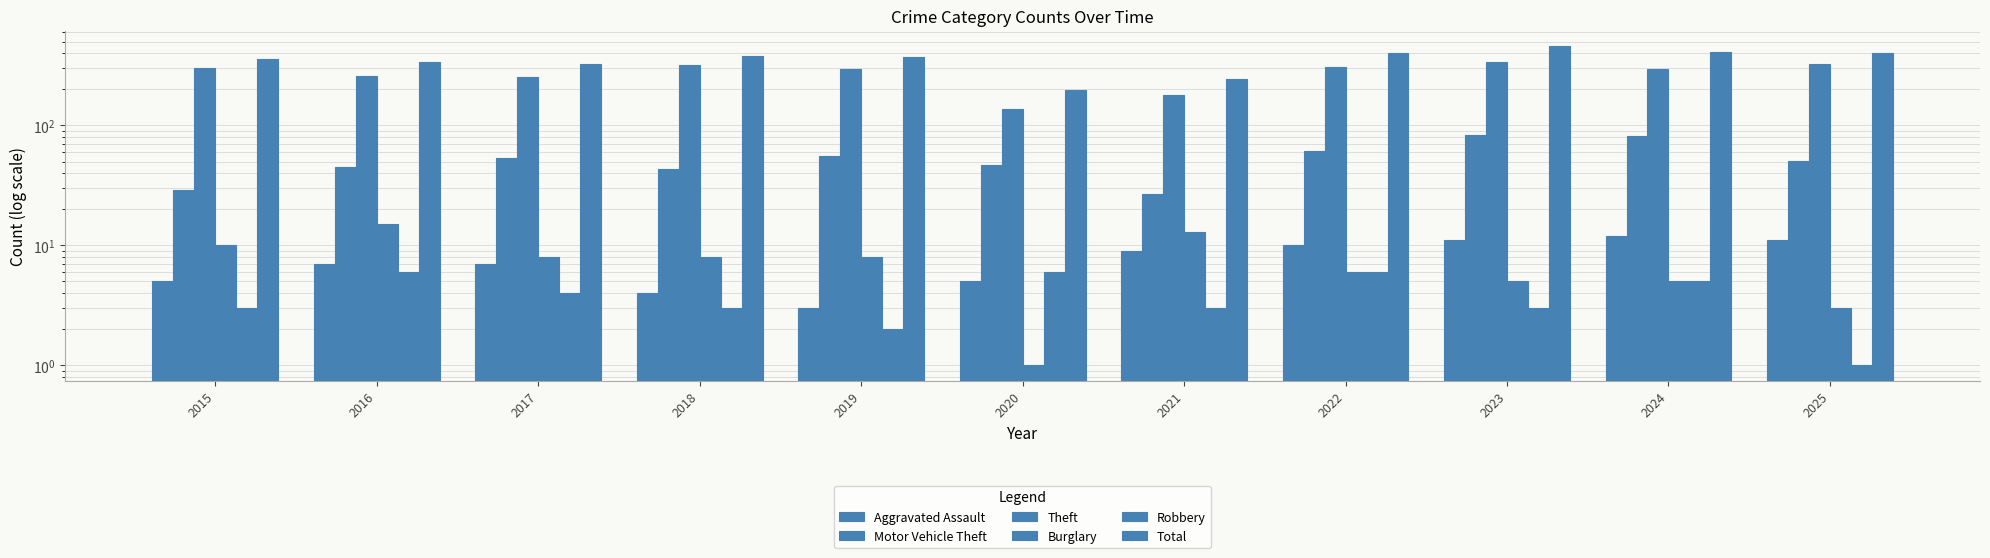

At 2017, list the series in order from largest to smallest.

Total, Theft, Motor Vehicle Theft, Burglary, Aggravated Assault, Robbery